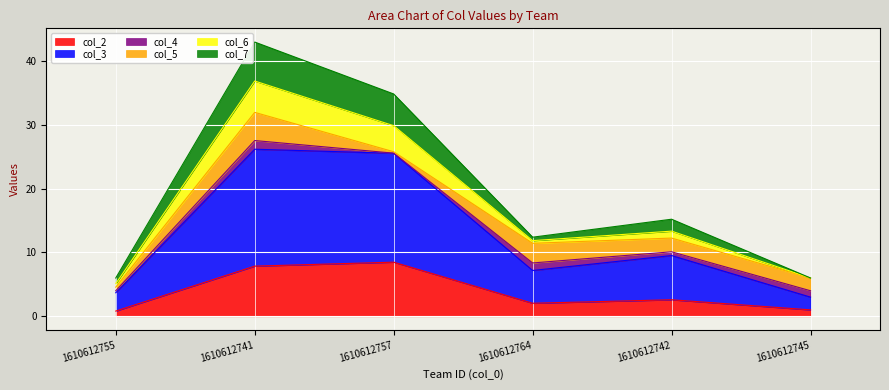

The col_2 series shows 2.0 at 1610612764. True or false?

True